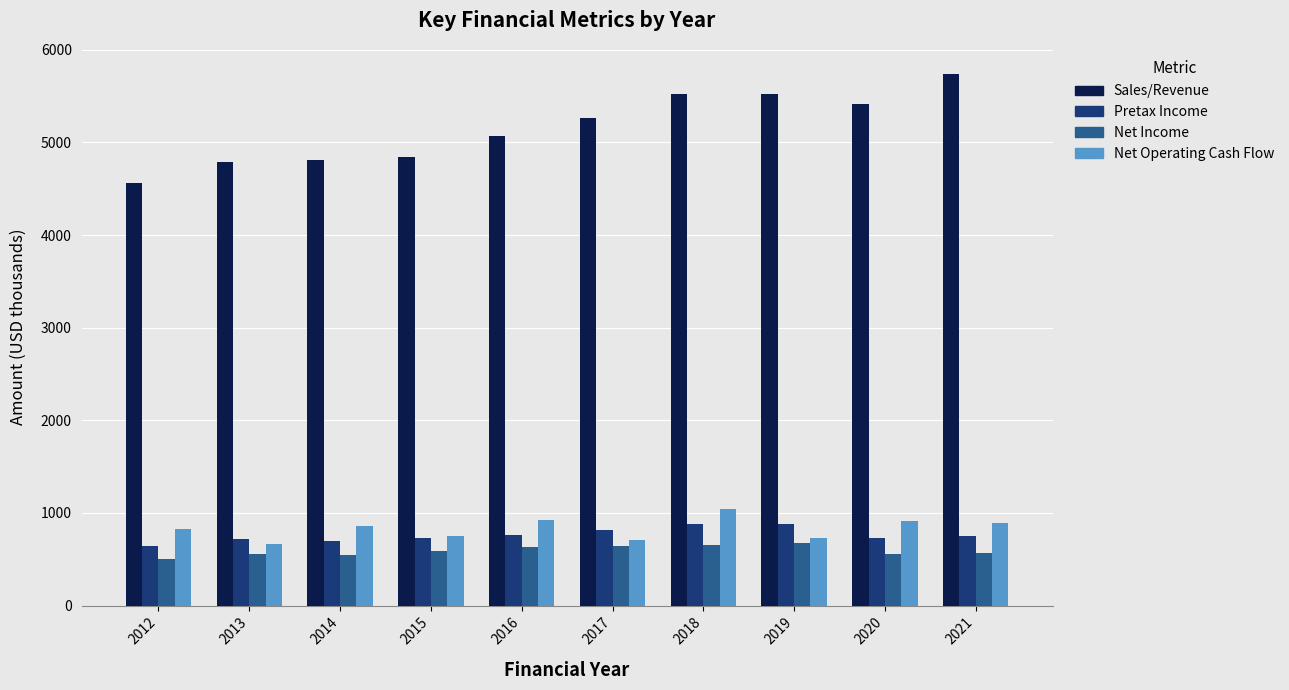

Does the chart contain stacked bars?

No